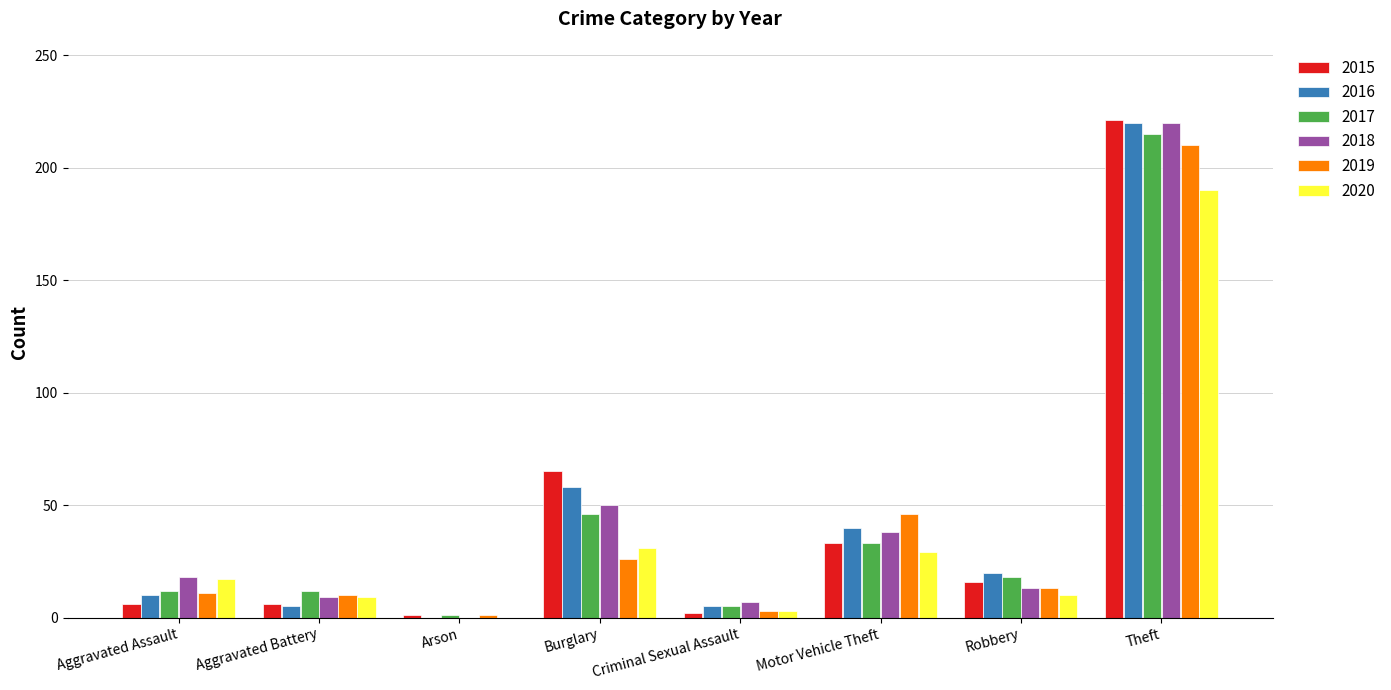

Count the number of data series in this chart.

6